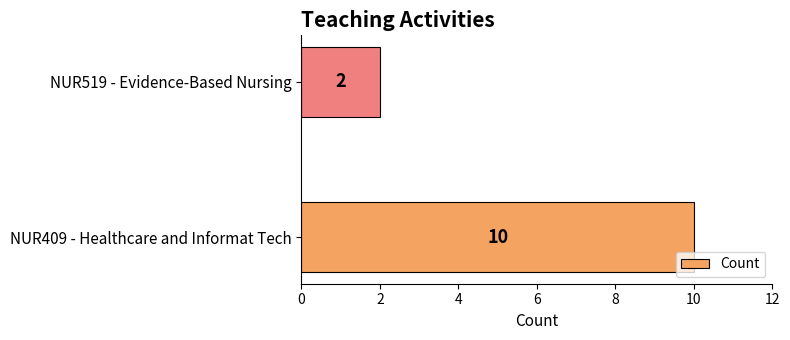

What is the difference between the maximum and minimum values?

8